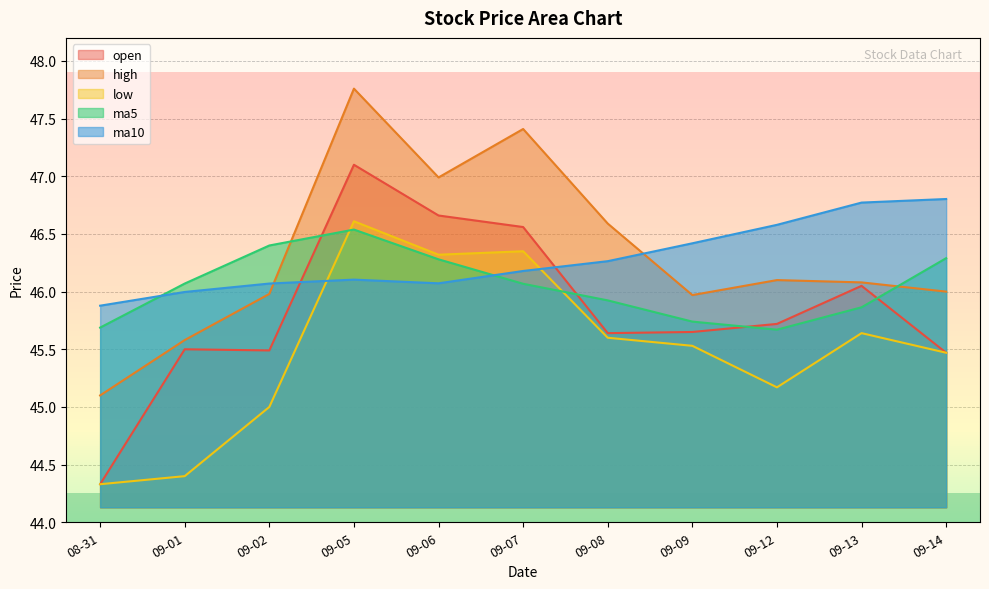

True or false: ma10 and ma5 cross at least once.

True